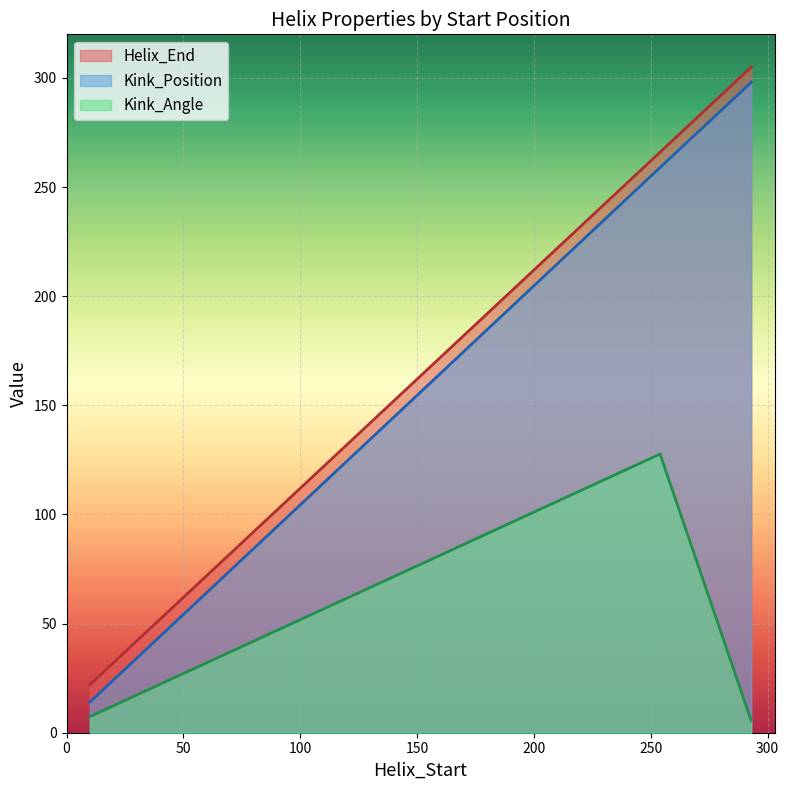

True or false: Kink_Angle has a value of 5.5 at 293.

True